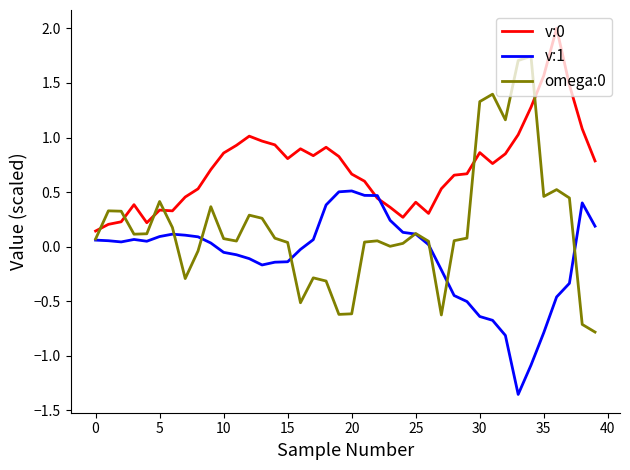

True or false: v:0 and omega:0 intersect in this chart.

True